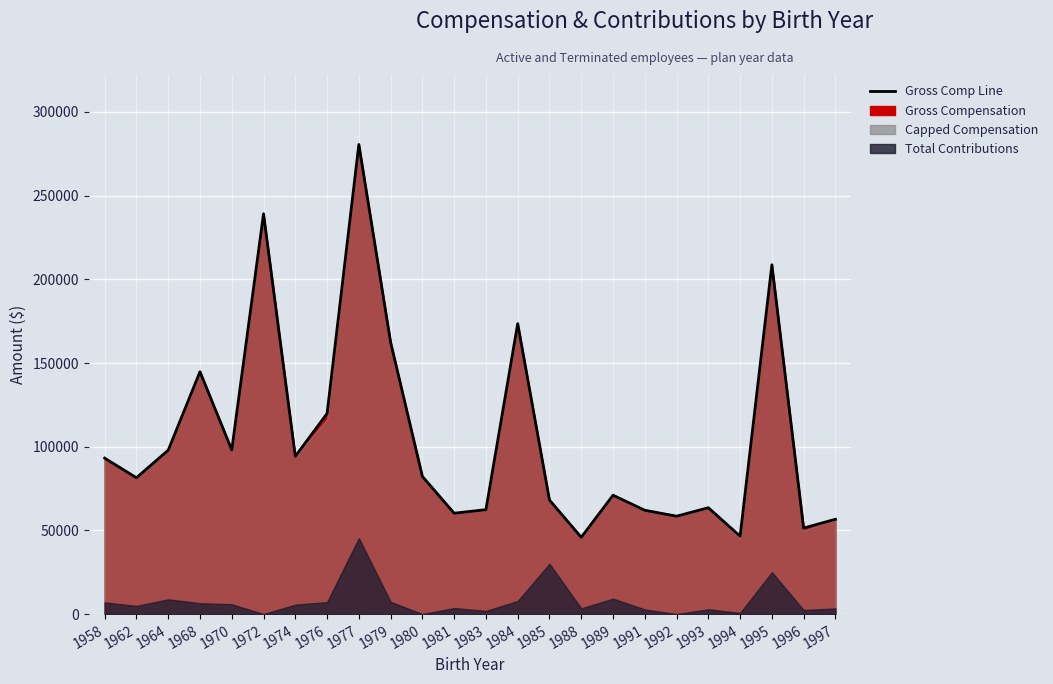

What is the ratio of the value at 1989 to the value at 1972?

0.3